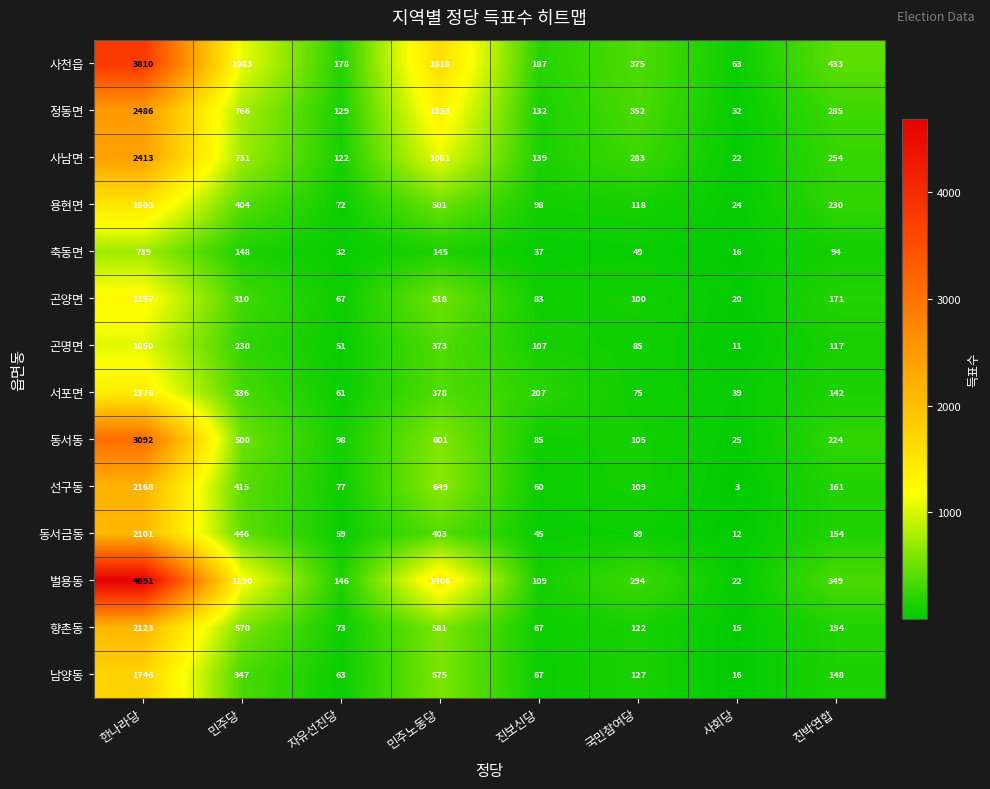

What is the difference between the highest and lowest values at 민주노동당?

1473